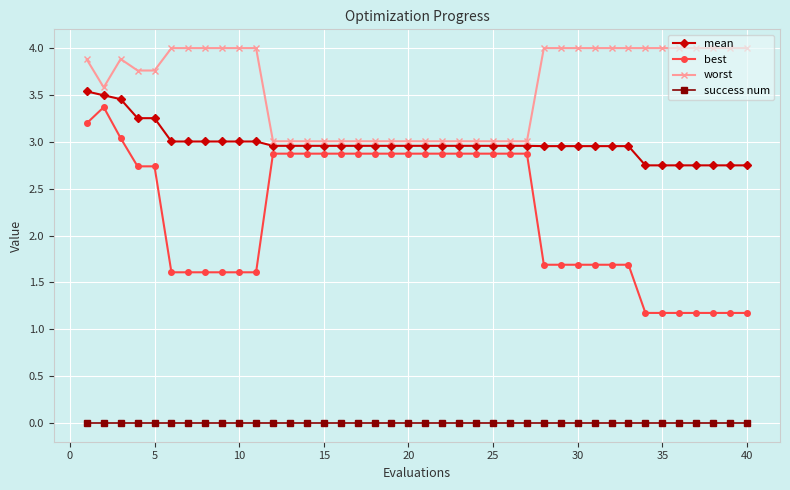

How many lines are shown in the chart?

4